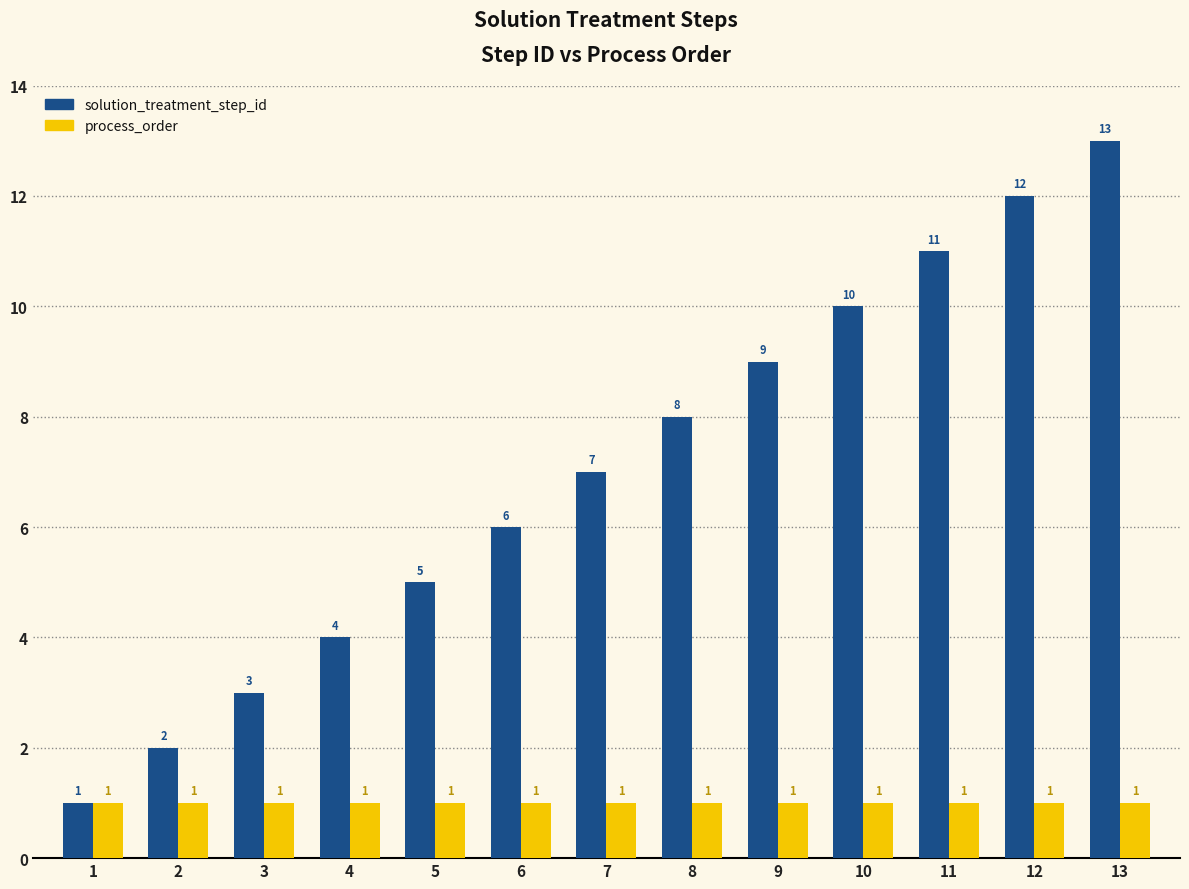

The solution_treatment_step_id series shows 20 at 12. True or false?

False